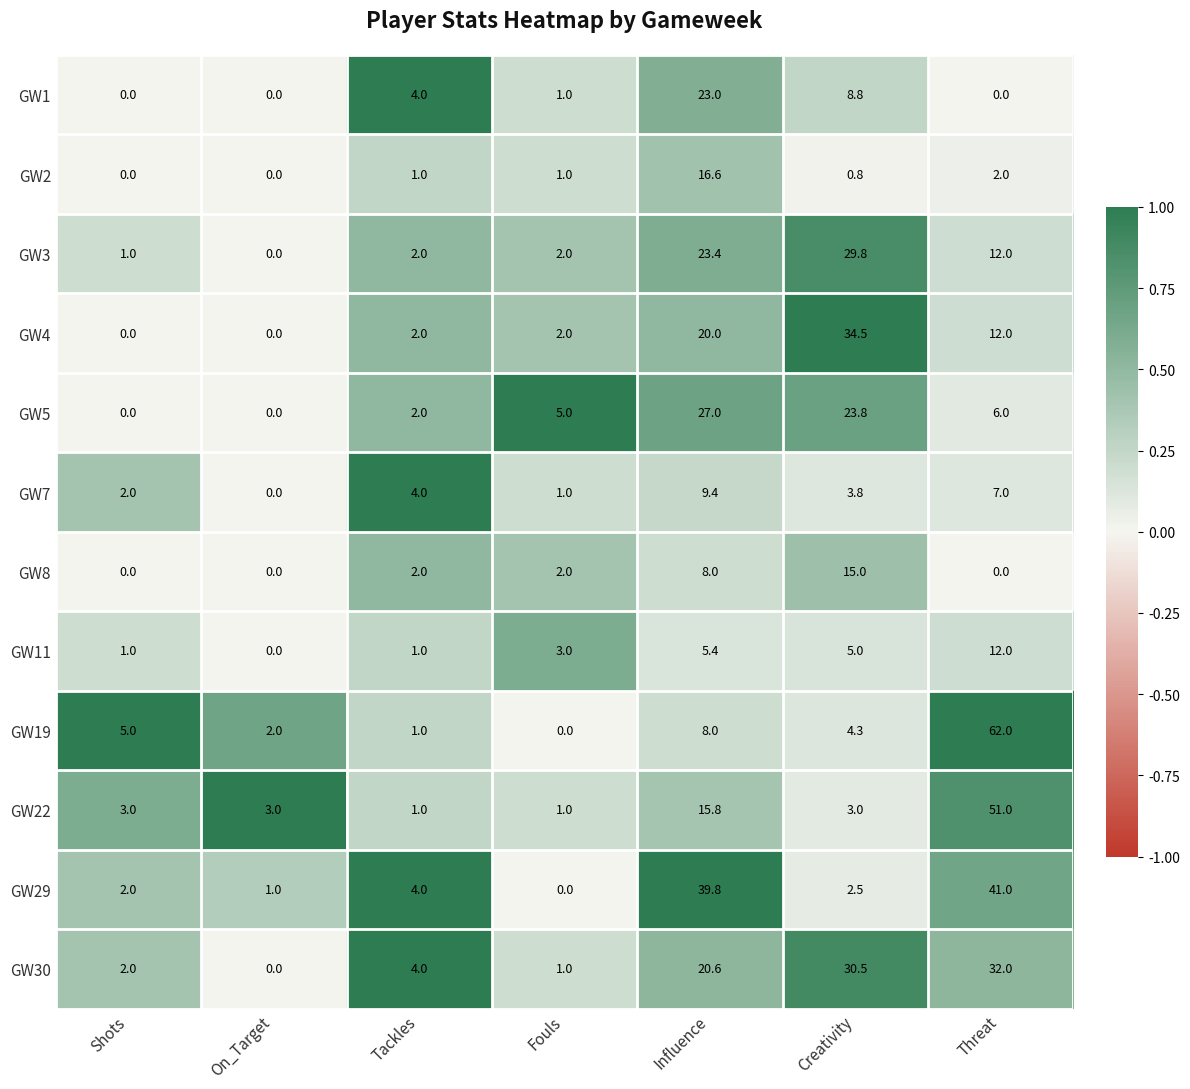

Is it true that GW7 equals 4.0 at Tackles?

True